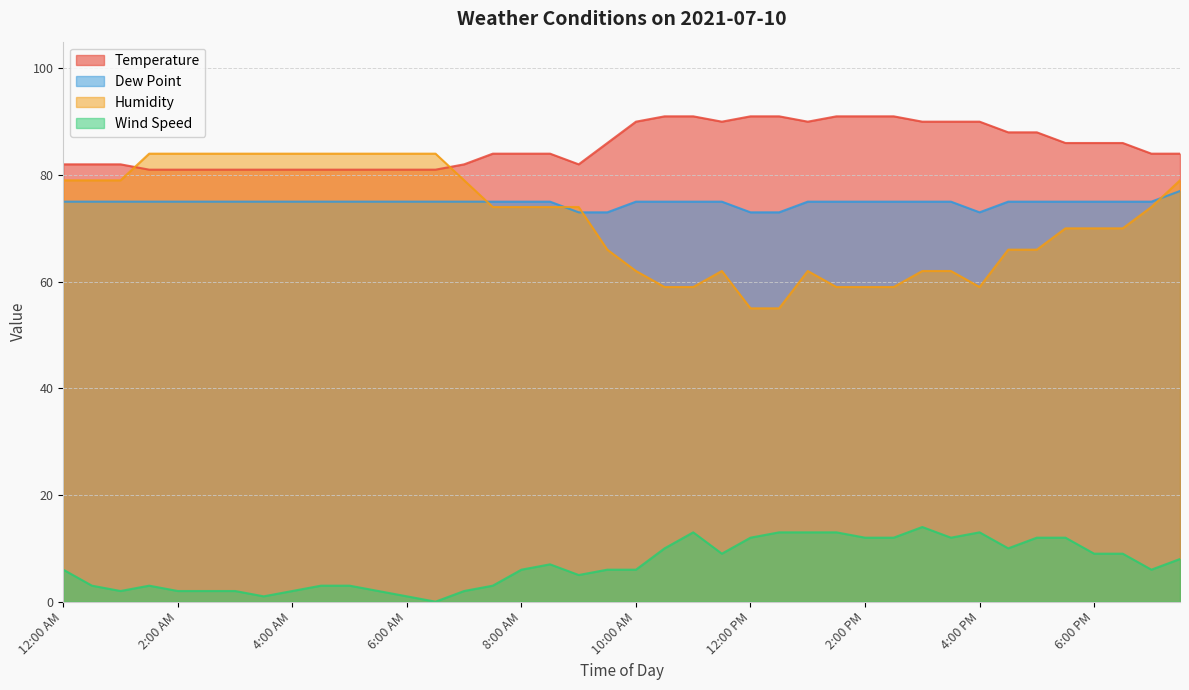

What is the label of the 7th point from the right?

4:30 PM